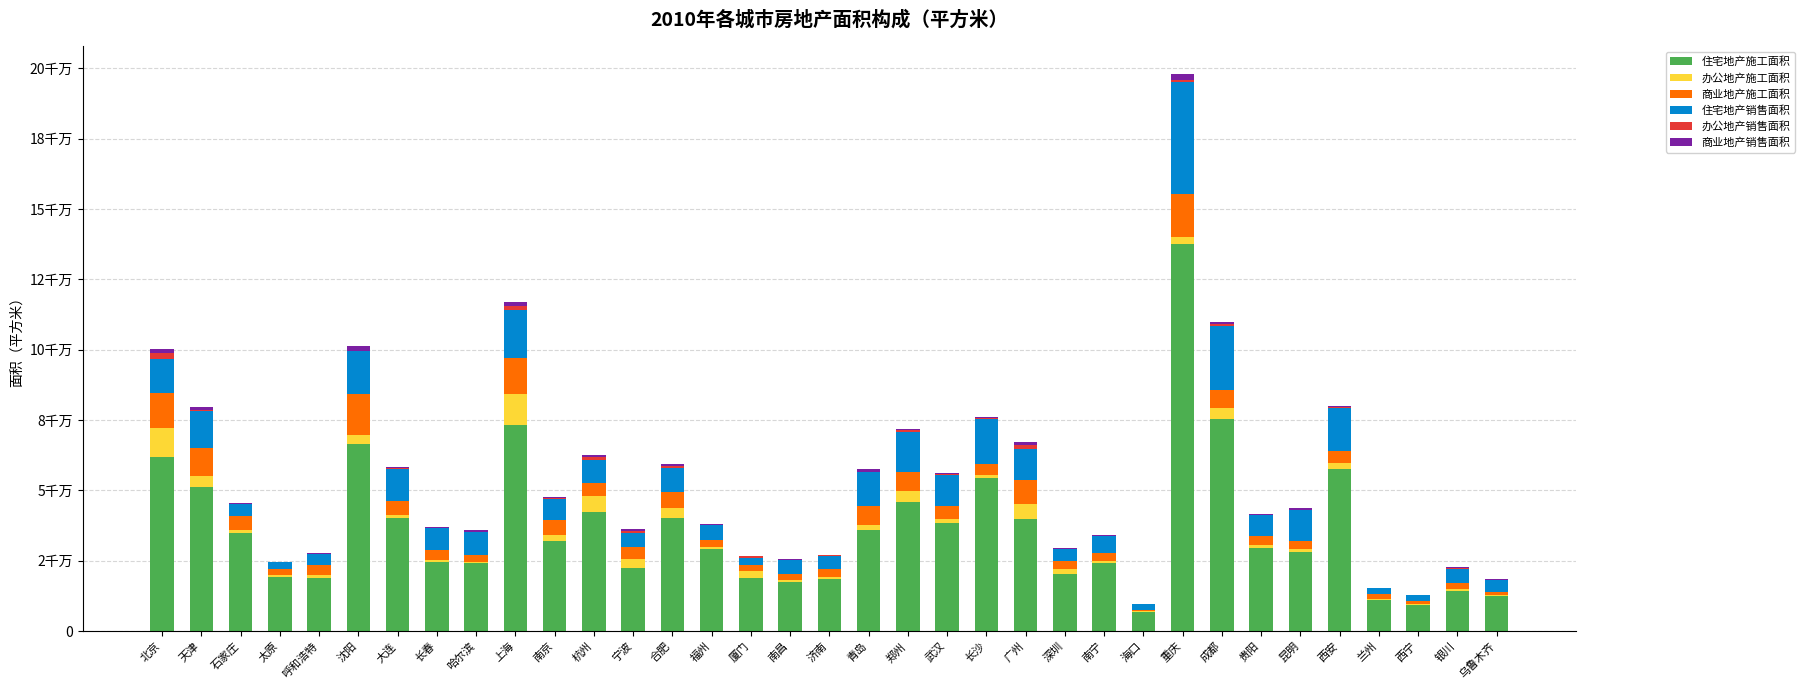

What is the label of the 2nd bar from the right?

银川